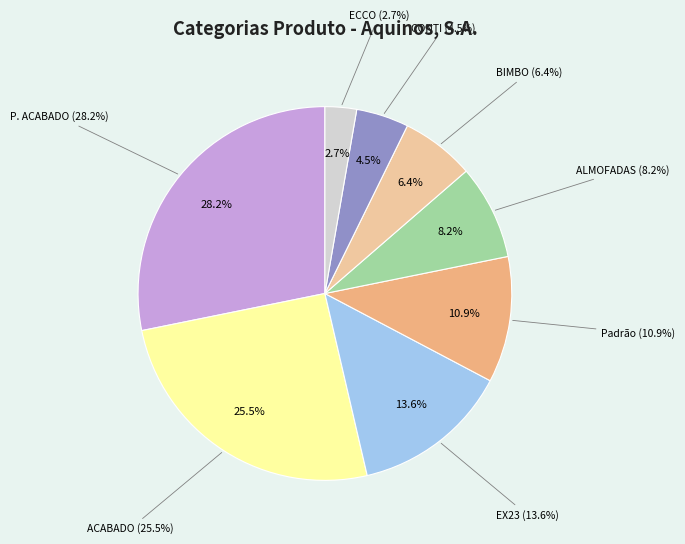

Count the number of slices in the pie.

8